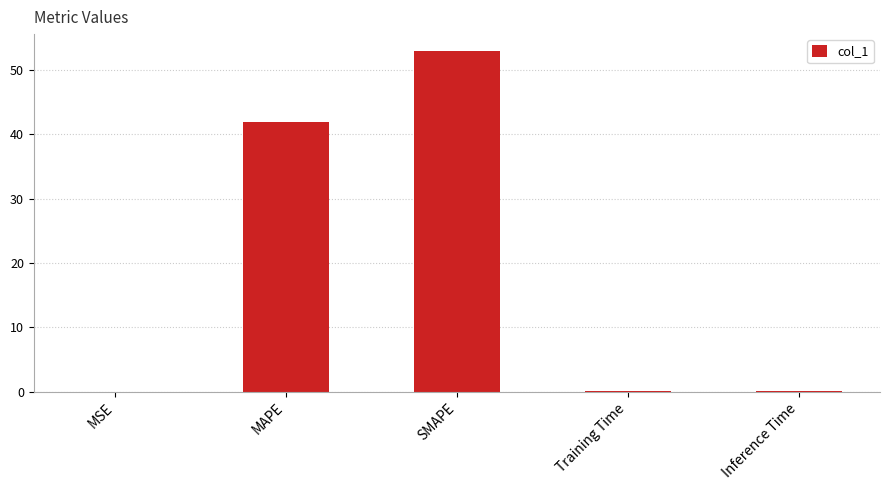

What is the sum of all values?

94.9